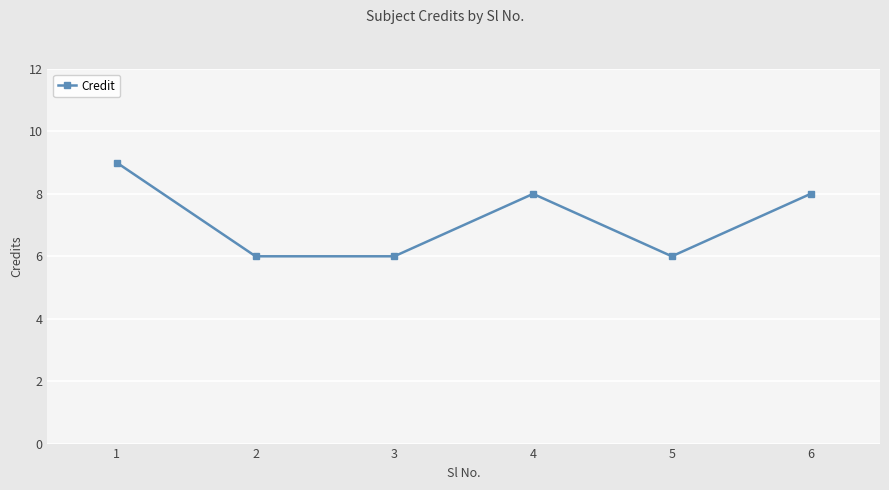

What is the smallest value displayed?

6